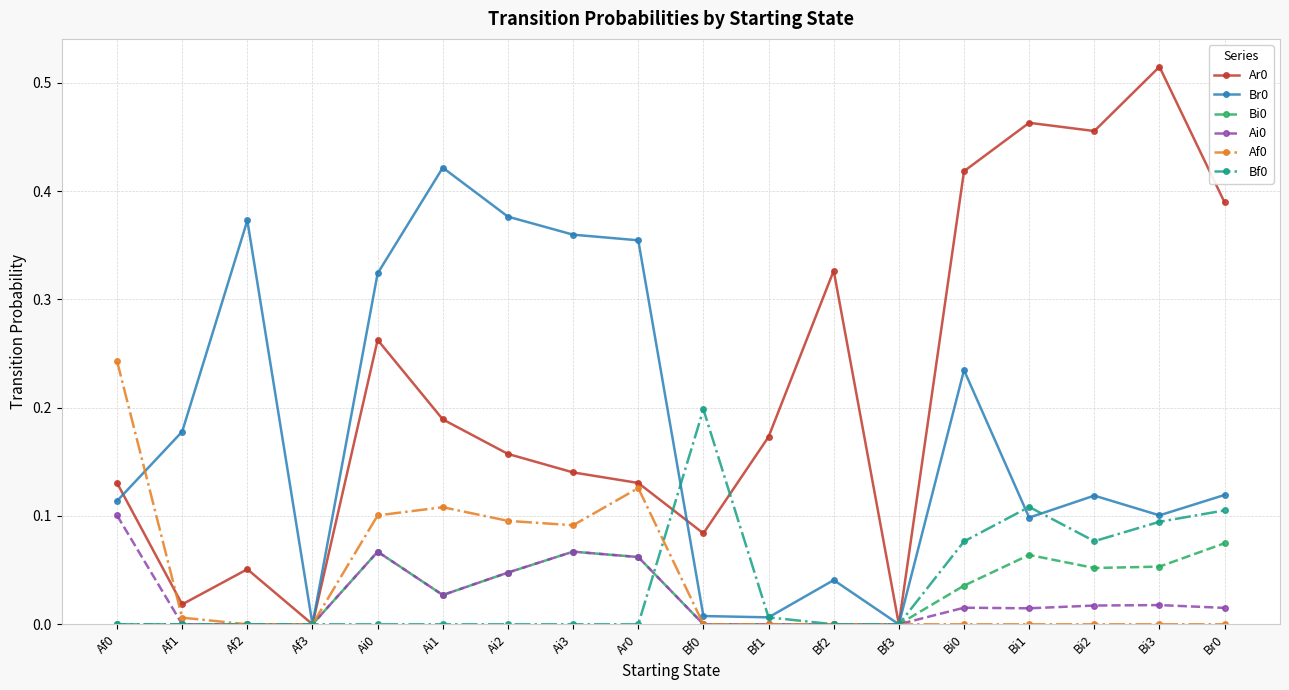

The value of Br0 at Bi3 is 0.1. True or false?

True